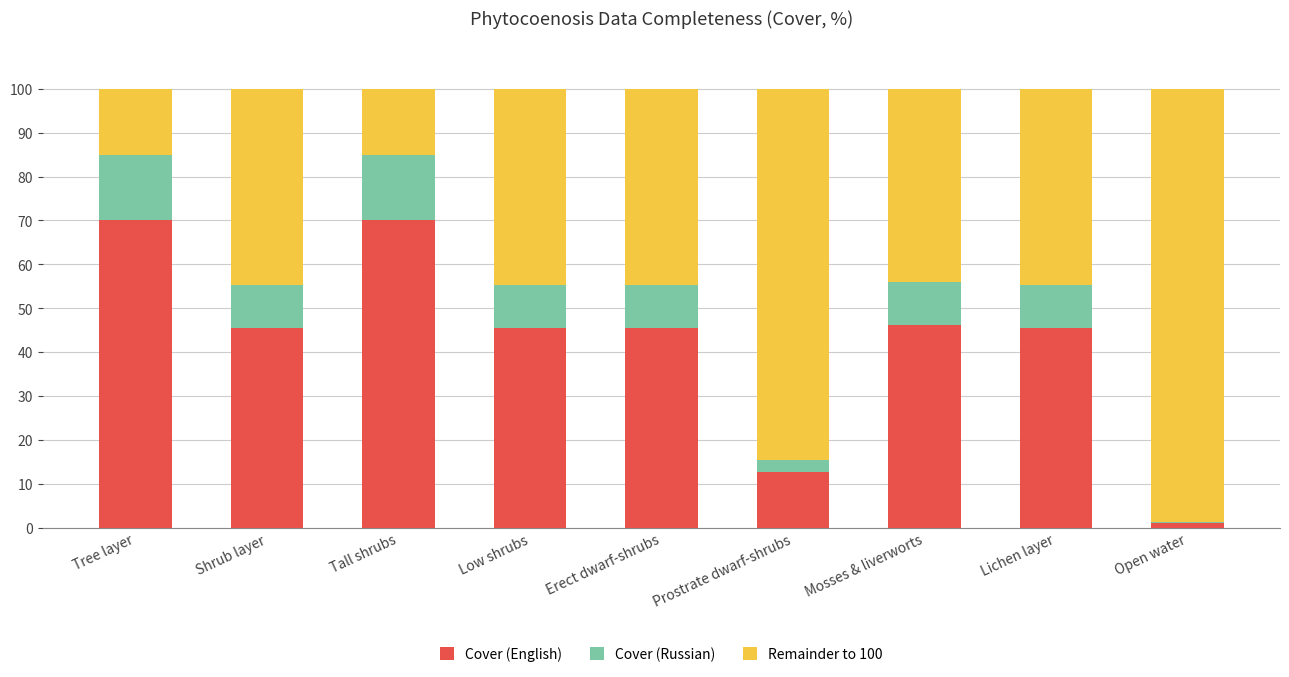

What is the total value across all series at Tall shrubs?

100.0